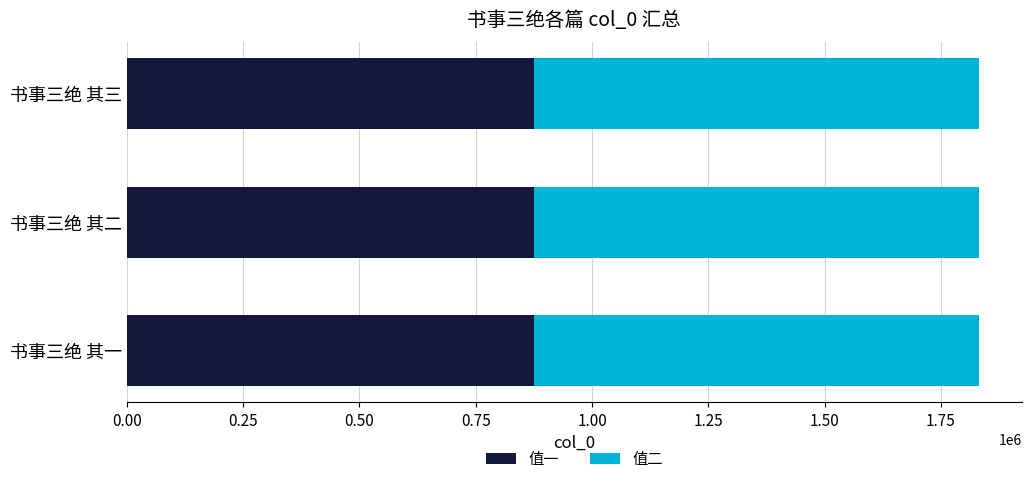

Is it true that 值一 equals 284030 at 书事三绝 其二?

False